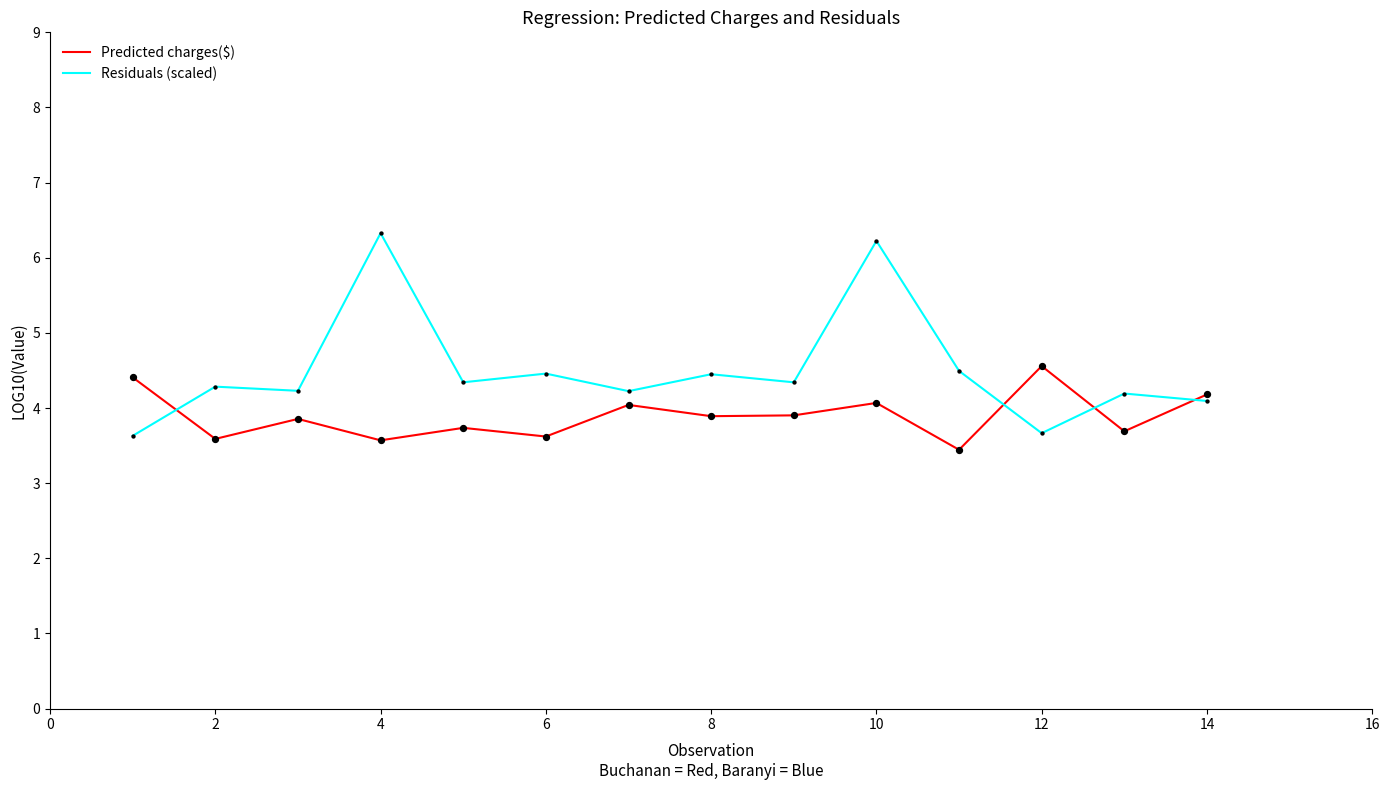

Which series has the largest total across all categories?

Residuals (scaled)